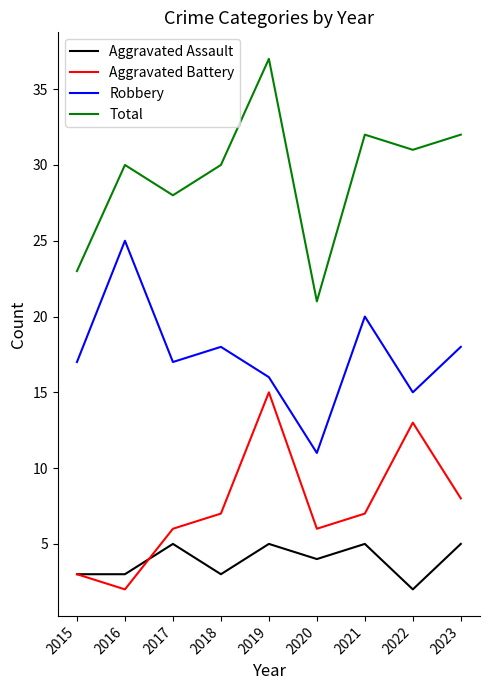

Which series has the largest total across all categories?

Total